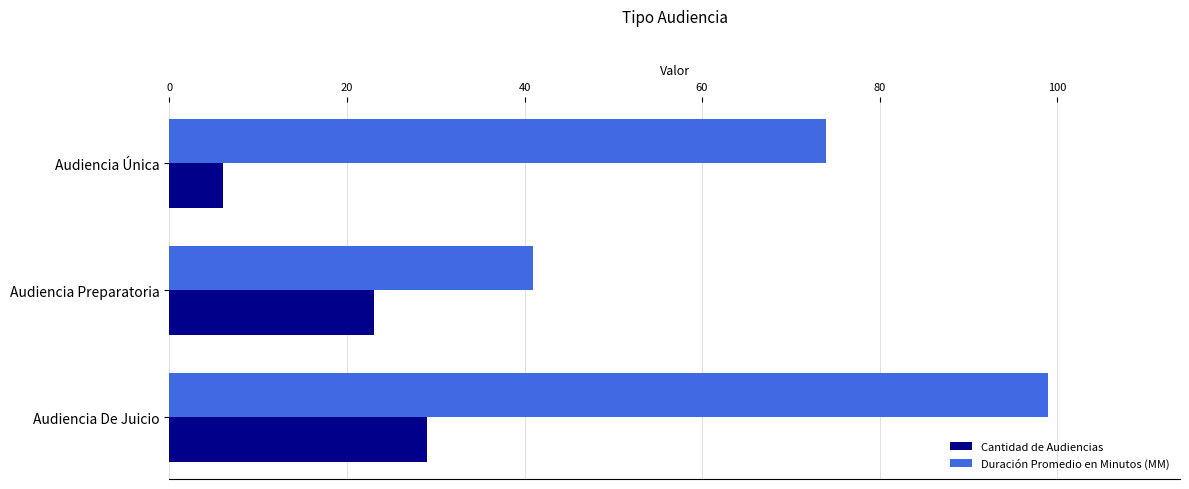

Which series has the widest spread of values?

Duración Promedio en Minutos (MM)